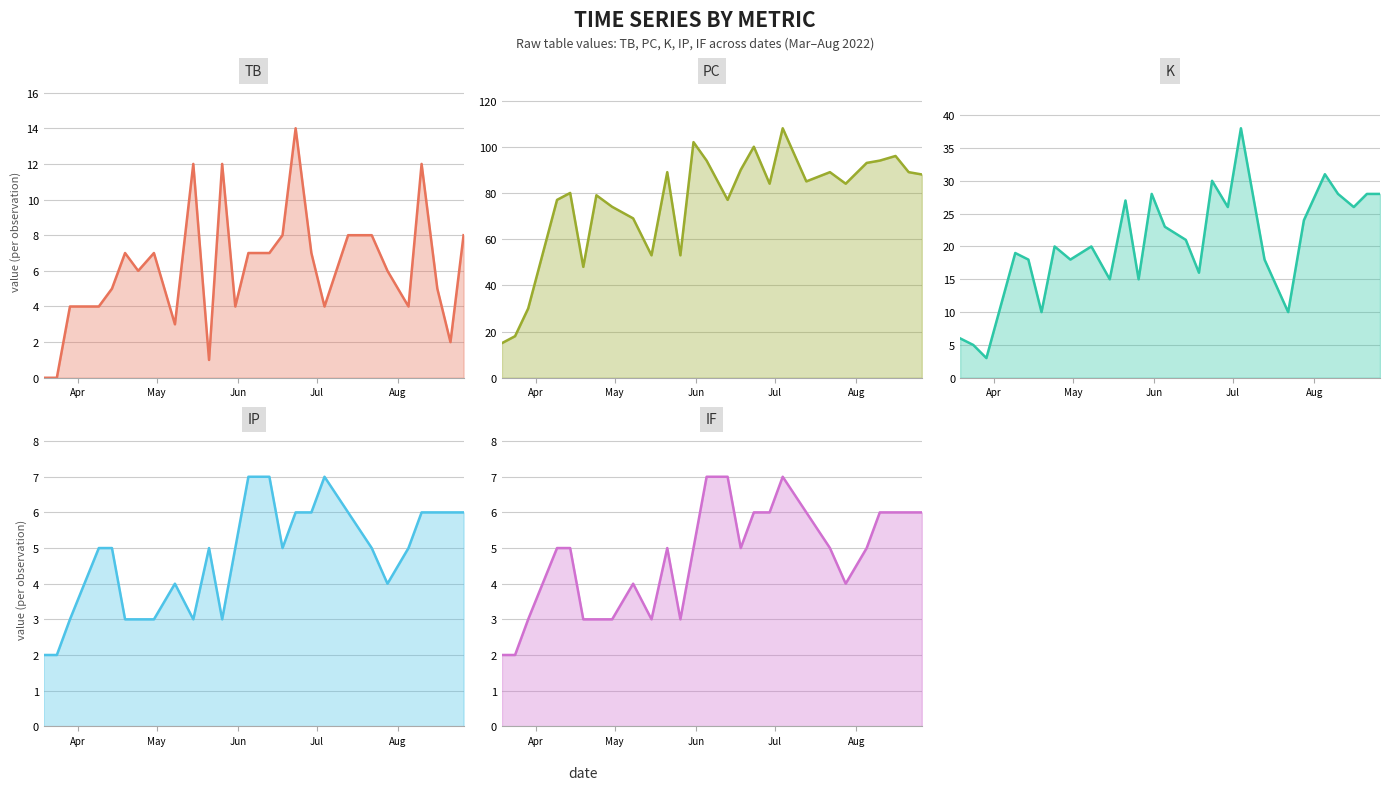

What is the sum of the K values at 2022-06-29 and 2022-03-24?

31